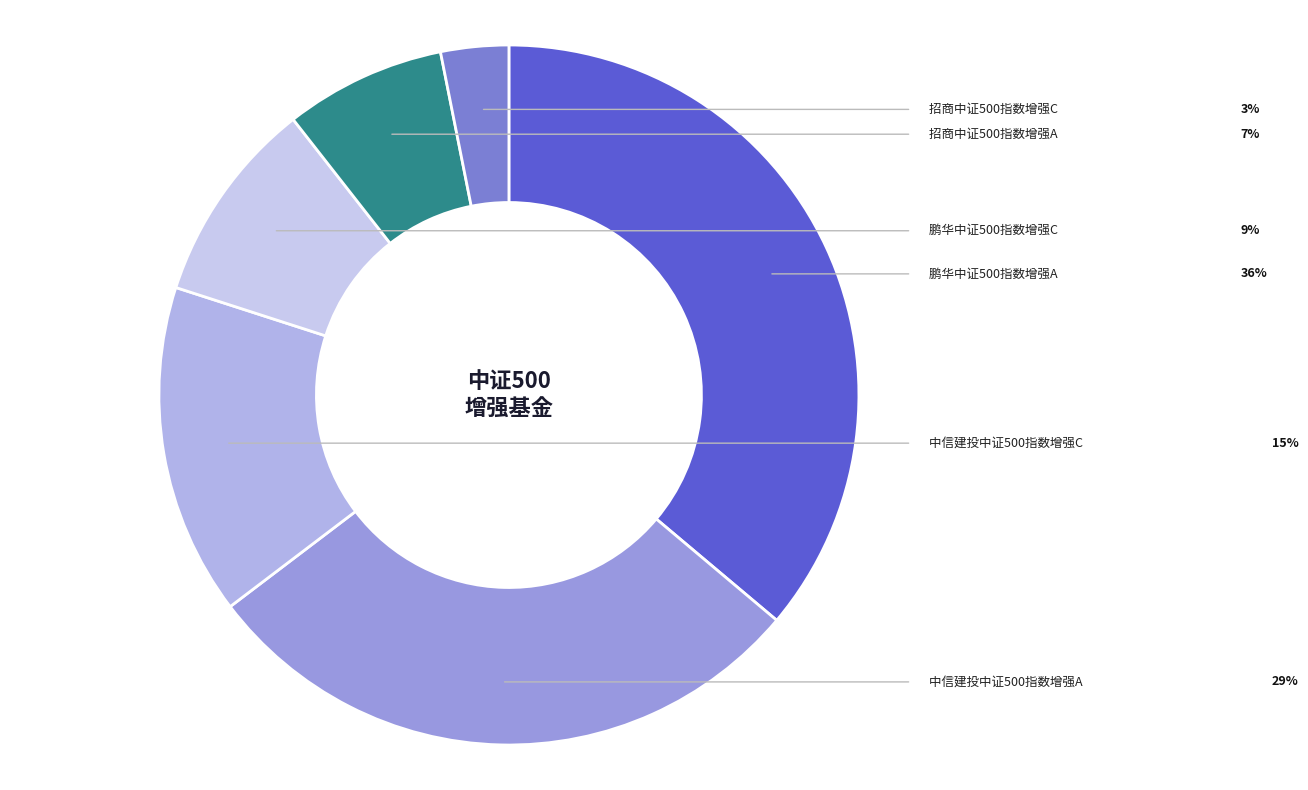

Is 招商中证500指数增强A the majority of the pie?

No